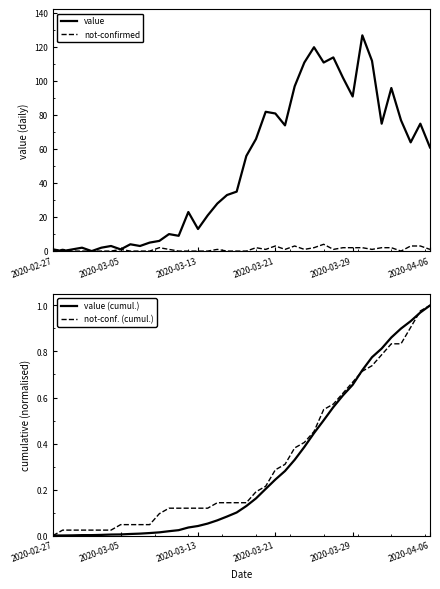

Reading right to left, what are all the values shown in this chart?

value: 61.0	75.0	64.0	77.0	96.0	75.0	112.0	127.0	91.0	102.0	114.0	111.0	120.0	111.0	97.0	74.0	81.0	82.0	66.0	56.0	35.0	33.0	28.0	21.0	13.0	23.0	9.0	10.0	6.0	5.0	3.0	4.0	1.0	3.0	2.0	0.0	2.0	1.0	0.0	1.0
not-confirmed: 1.0	3.0	3.0	0.0	2.0	2.0	1.0	2.0	2.0	2.0	1.0	4.0	2.0	1.0	3.0	1.0	3.0	1.0	2.0	0.0	0.0	0.0	1.0	0.0	0.0	0.0	0.0	1.0	2.0	0.0	0.0	0.0	1.0	0.0	0.0	0.0	0.0	0.0	1.0	0.0
value (cumul.): 1.0	1.0	0.9	0.9	0.9	0.8	0.8	0.7	0.7	0.6	0.6	0.5	0.4	0.4	0.3	0.3	0.2	0.2	0.2	0.1	0.1	0.1	0.1	0.1	0.0	0.0	0.0	0.0	0.0	0.0	0.0	0.0	0.0	0.0	0.0	0.0	0.0	0.0	0.0	0.0
not-conf. (cumul.): 1.0	1.0	0.9	0.8	0.8	0.8	0.7	0.7	0.7	0.6	0.6	0.5	0.5	0.4	0.4	0.3	0.3	0.2	0.2	0.1	0.1	0.1	0.1	0.1	0.1	0.1	0.1	0.1	0.1	0.0	0.0	0.0	0.0	0.0	0.0	0.0	0.0	0.0	0.0	0.0